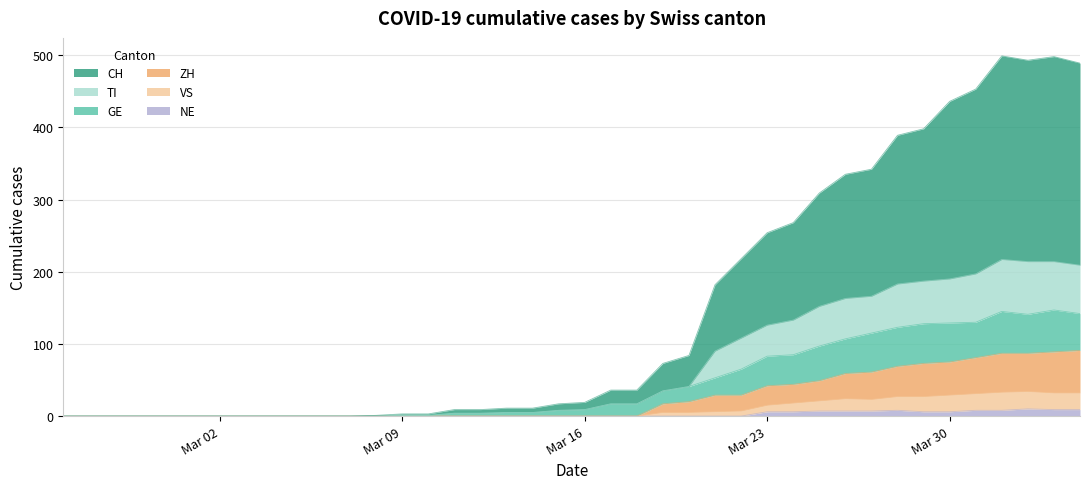

What are all the series names shown in the legend?

CH, TI, GE, ZH, VS, NE